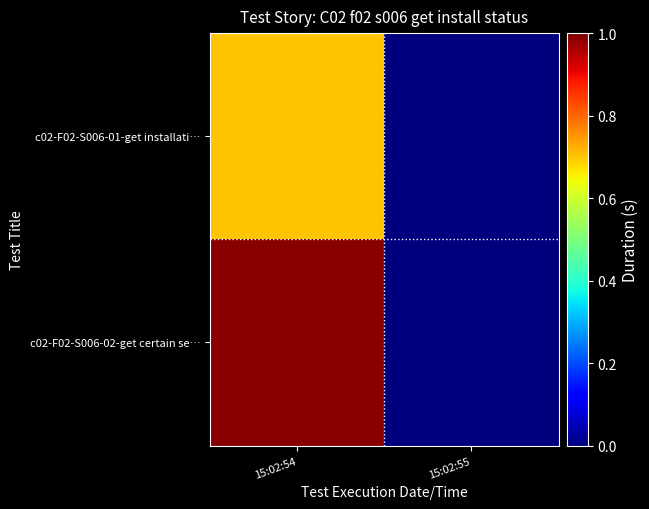

At 15:02:54, list the series in order from smallest to largest.

c02-F02-S006-01-get installati…, c02-F02-S006-02-get certain se…